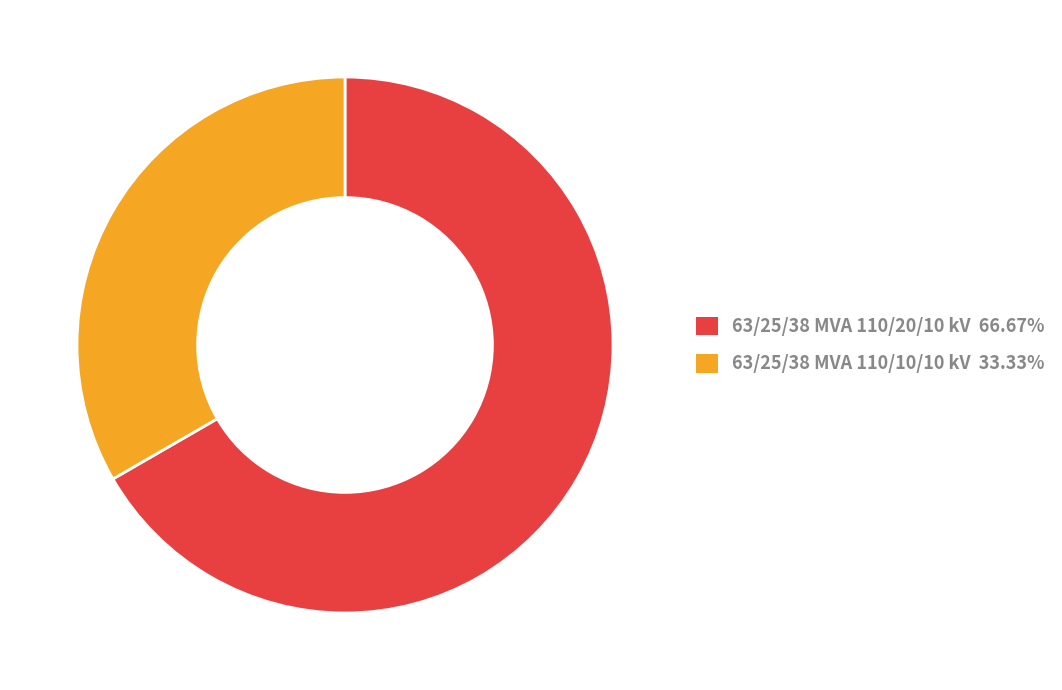

What is the ratio of the value at 63/25/38 MVA 110/20/10 kV to the value at 63/25/38 MVA 110/10/10 kV?

2.0